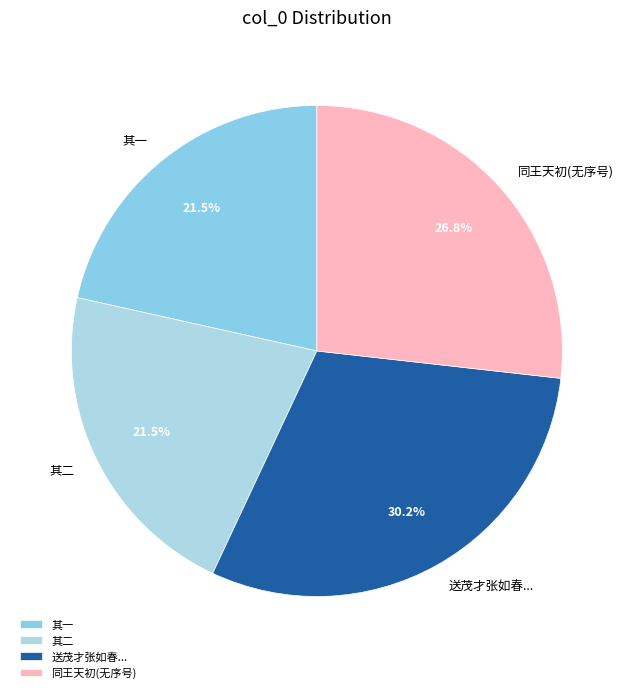

Does any single category account for the majority?

No